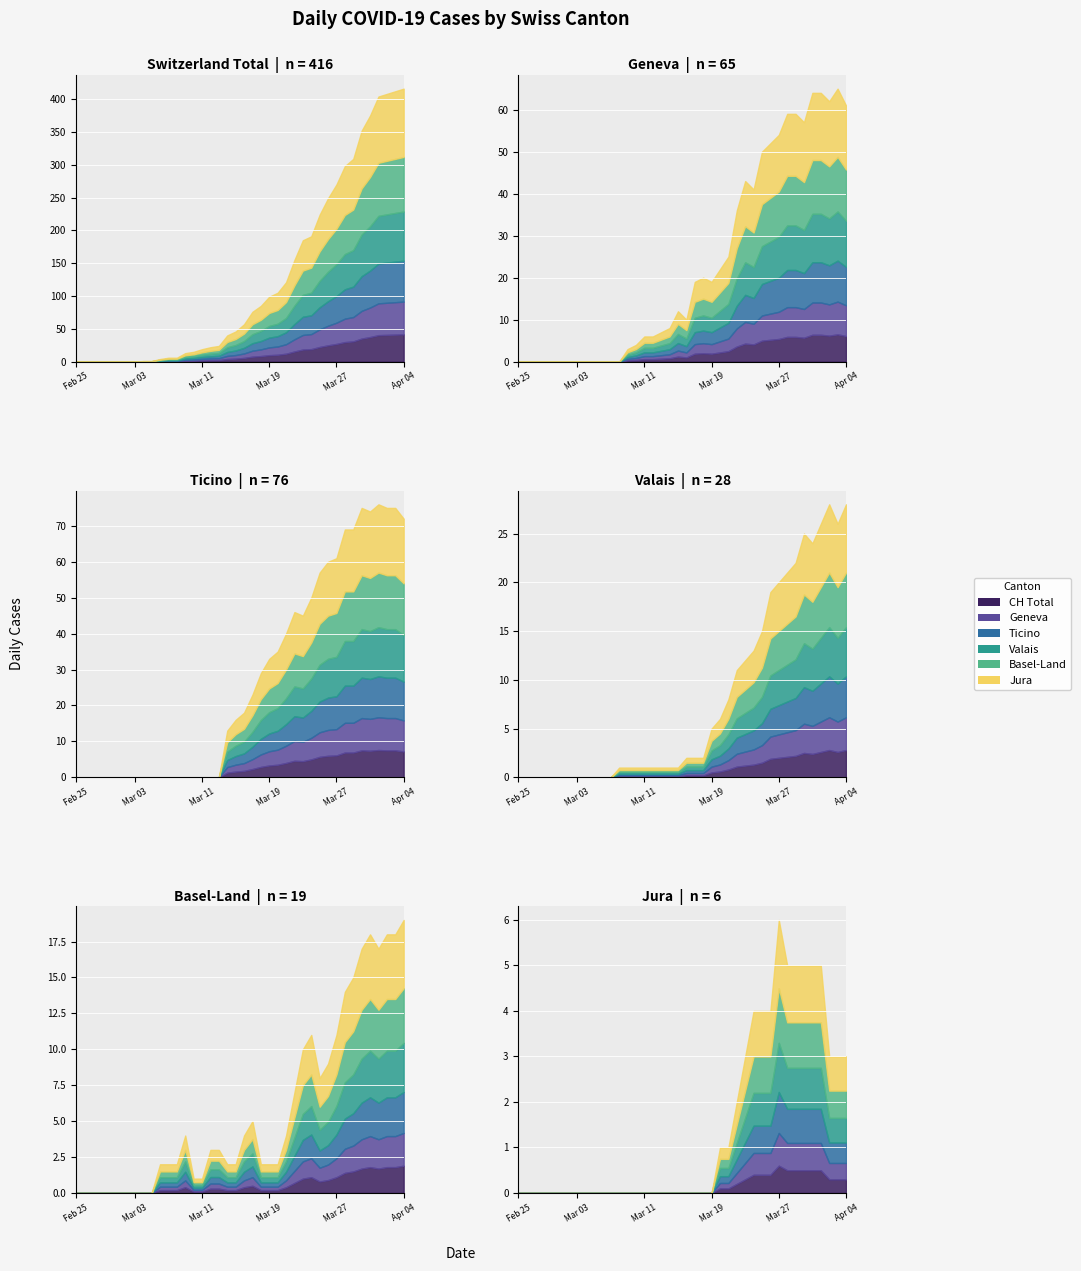

How many lines are shown in the chart?

6